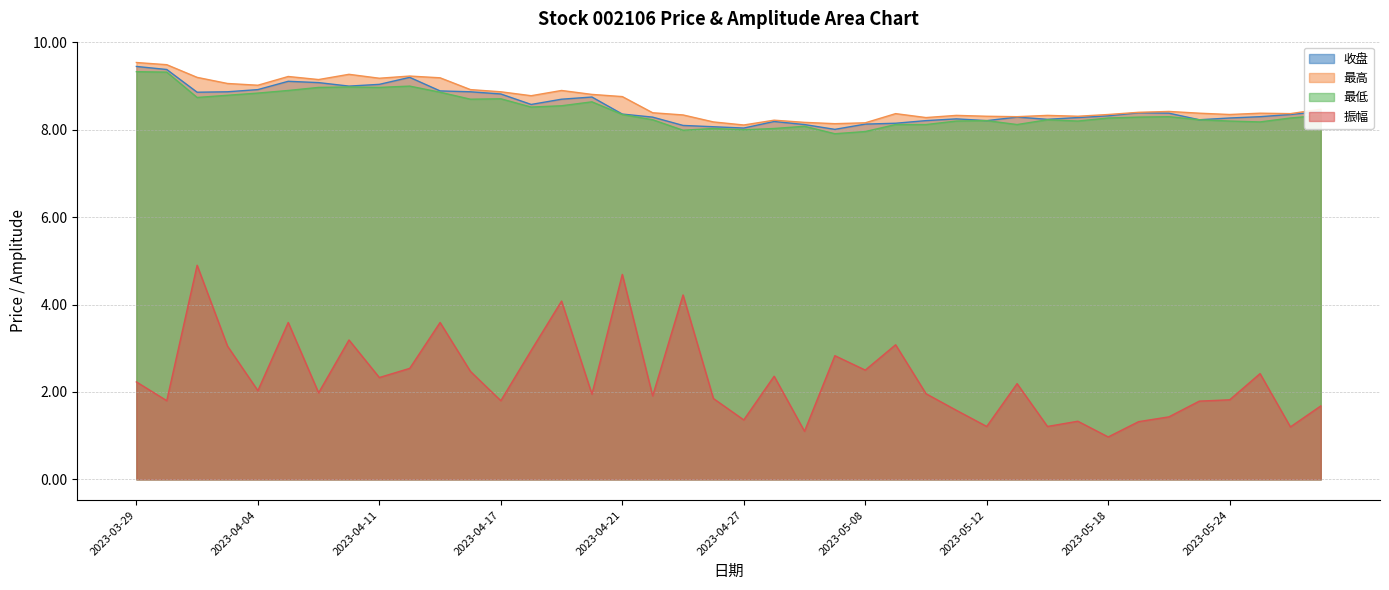

True or false: 收盘 has a value of 2.4 at 2023-05-09.

False